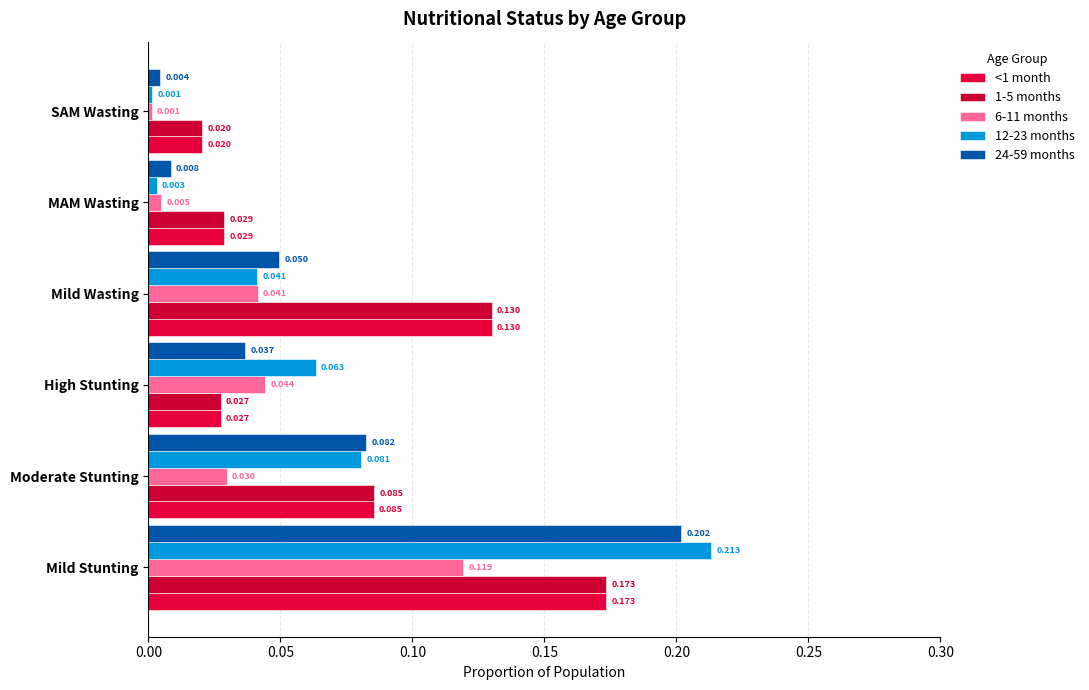

Which series has the widest spread of values?

12-23 months